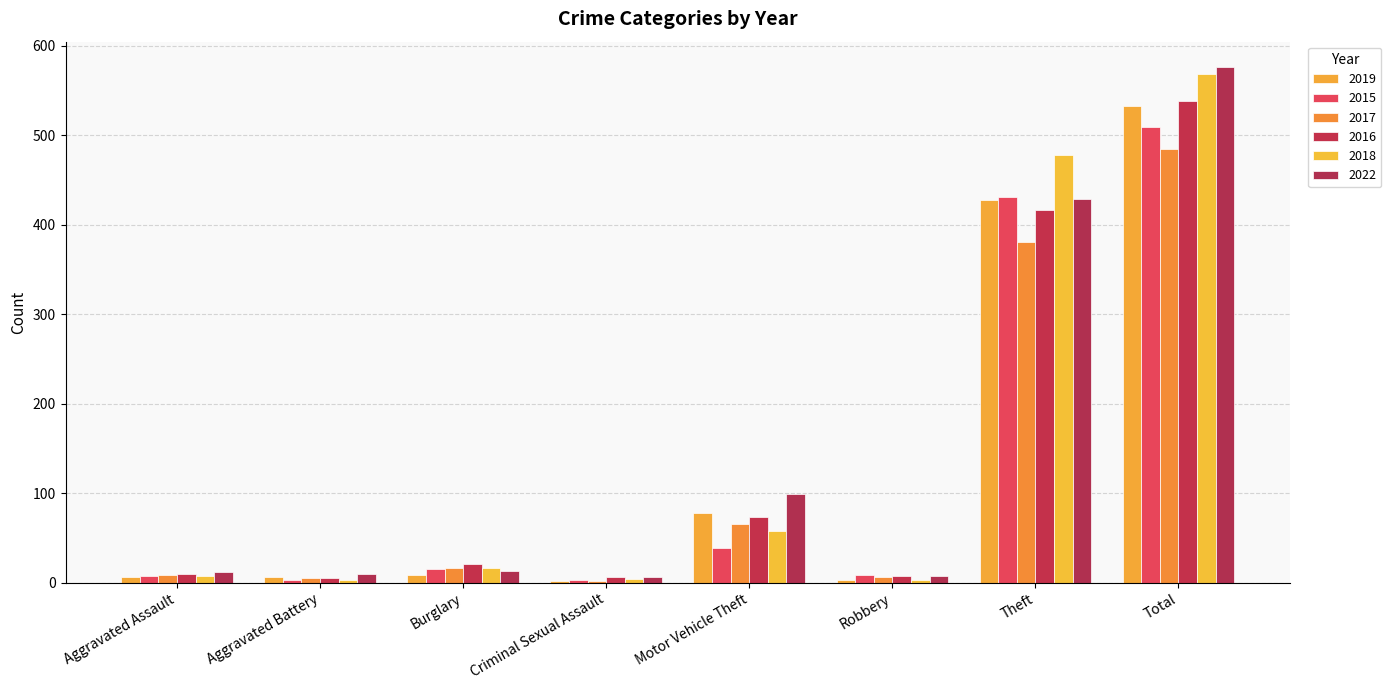

Reading right to left, transcribe all the data shown in this chart.

2019: 533	428	3	78	2	9	6	6
2015: 509	431	9	39	3	15	3	8
2017: 485	381	6	66	2	16	5	9
2016: 539	417	7	73	6	21	5	10
2018: 569	478	3	58	4	16	3	7
2022: 576	429	7	99	6	13	10	12